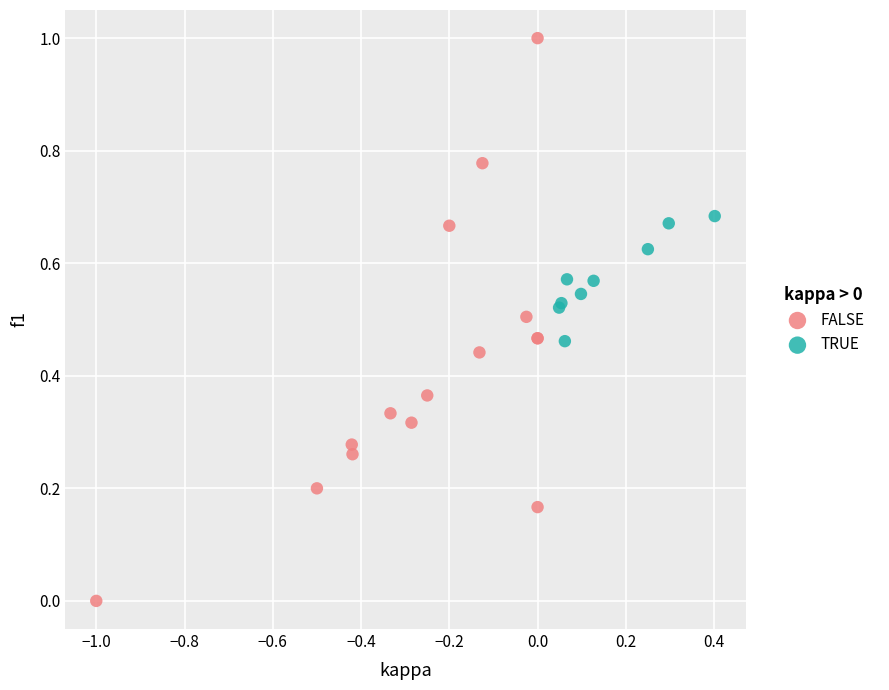

Which series contains the lowest Y value?

FALSE